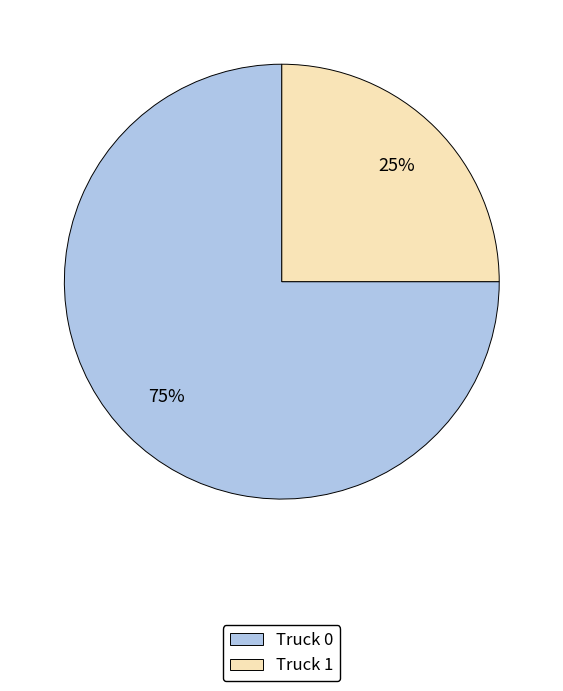

Is Truck 1 the majority of the pie?

No